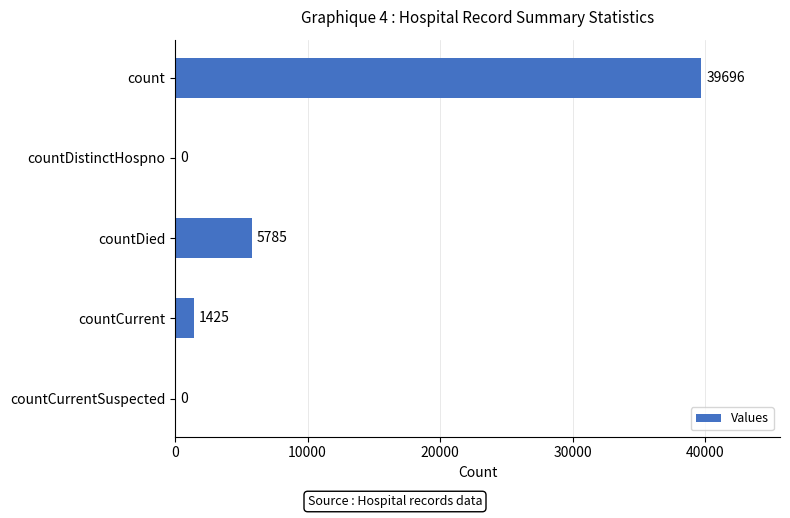

Is it true that the value at countDistinctHospno is -22369?

False